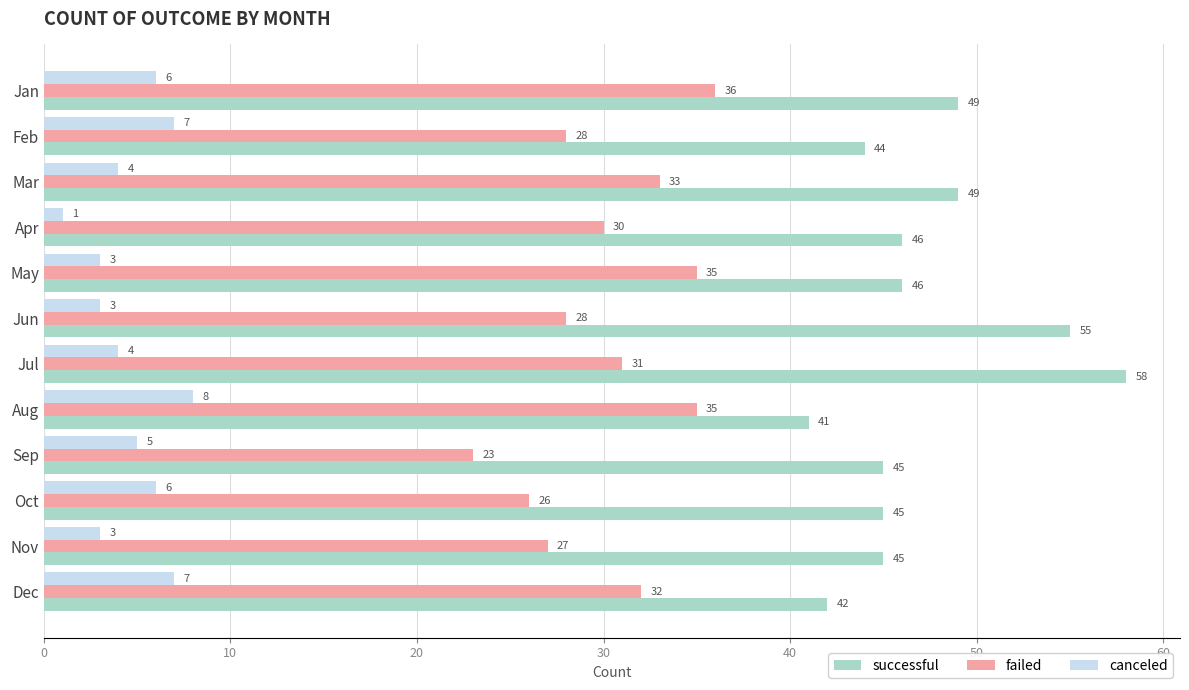

What is the smallest value displayed?

1